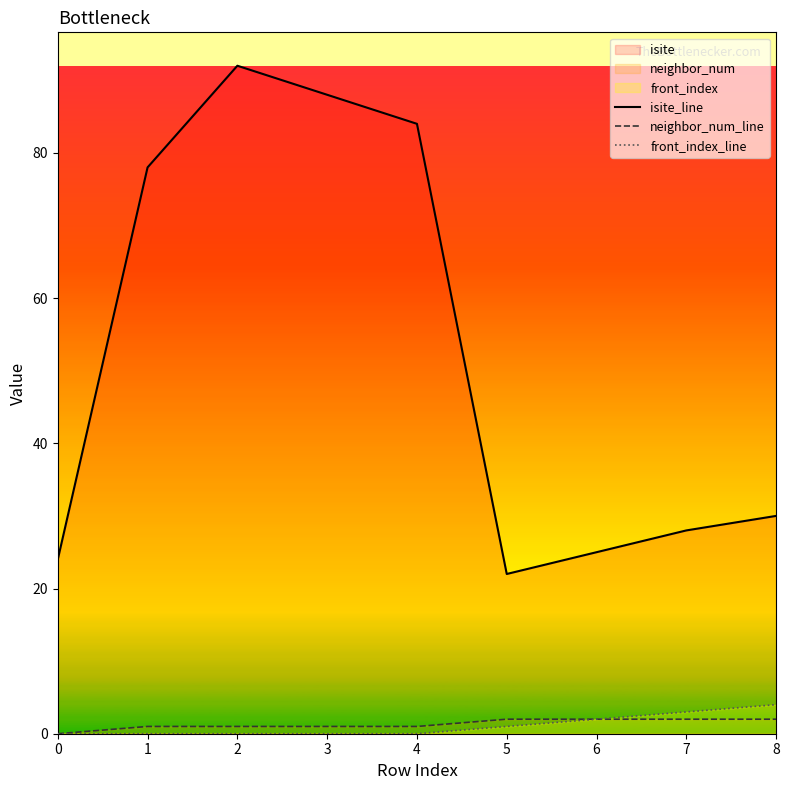

How many data points in isite_line are less than 30?

4